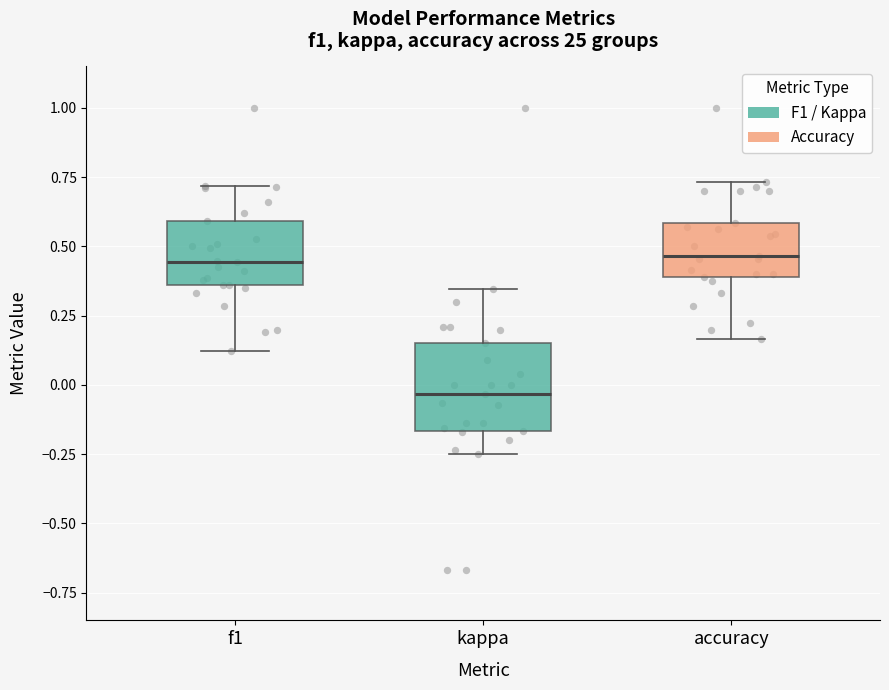

Where does the median line of the box for f1 sit on the y-axis? The values are not printed on the chart, so give them approximately, as read against the axis.

0.45